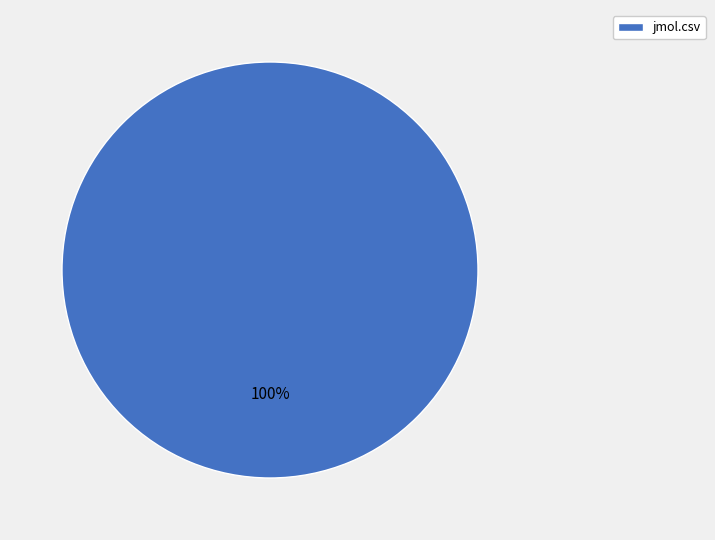

Is there a majority slice in this chart?

Yes